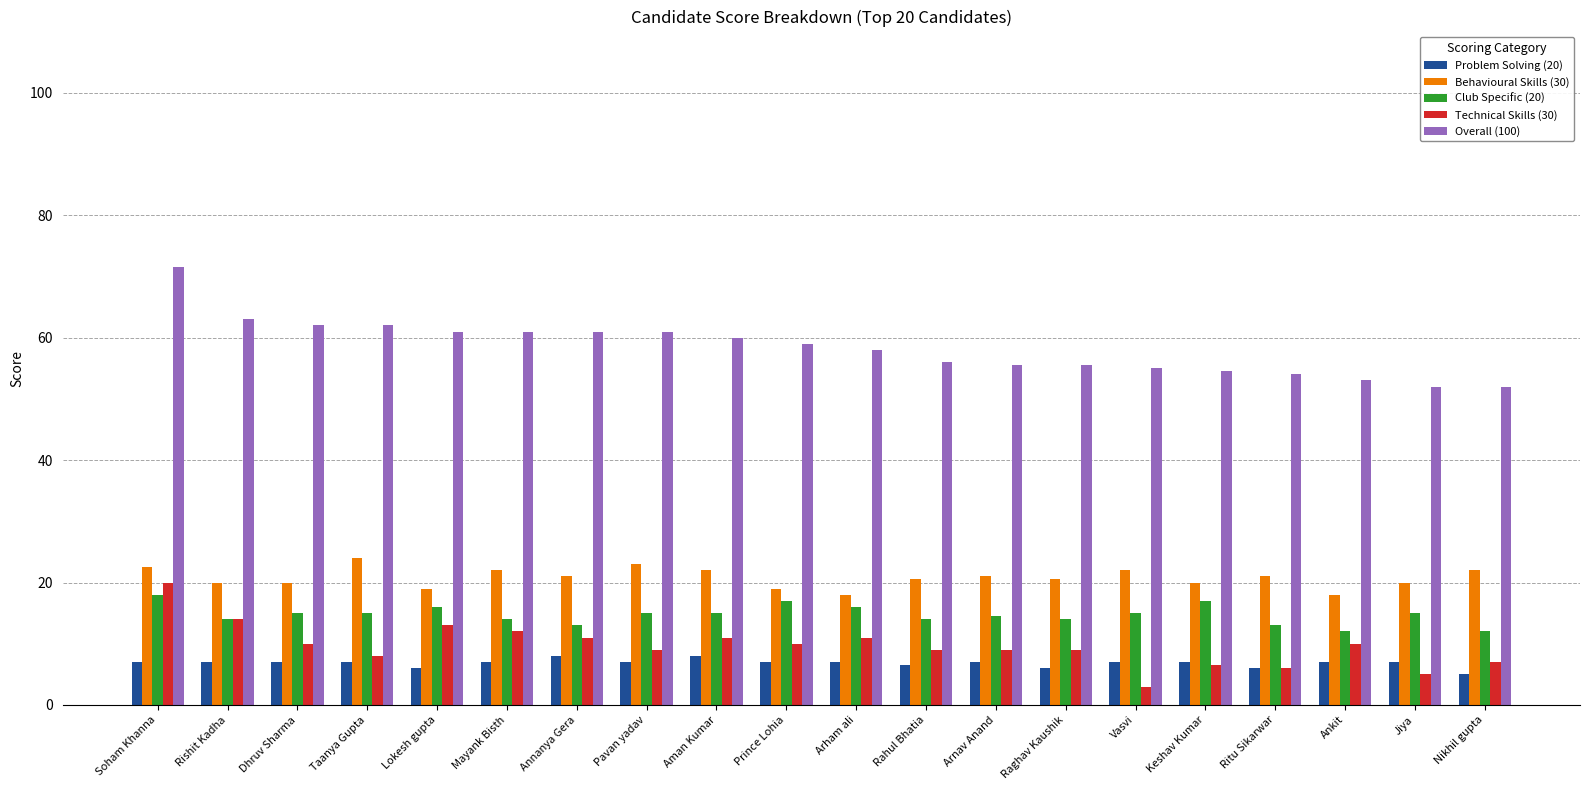

Which series has the largest range (max minus min)?

Overall (100)